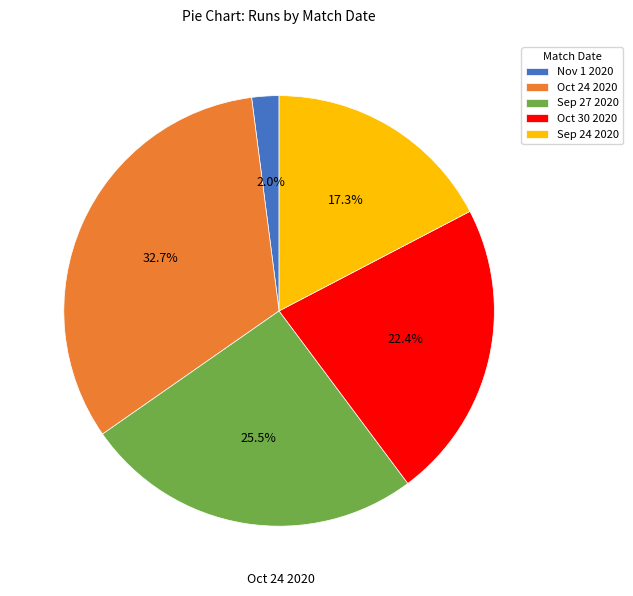

To the nearest percent, what portion does Oct 30 2020 represent?

22%